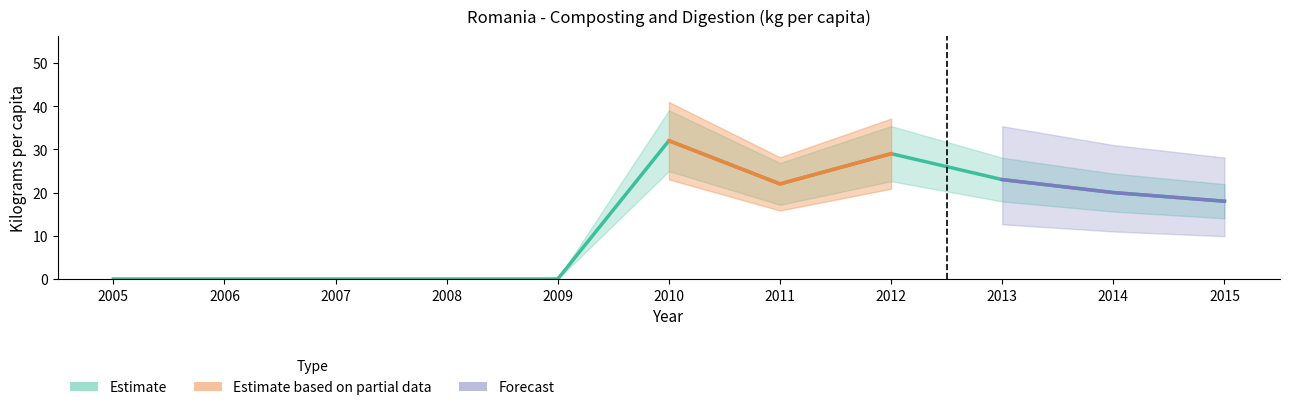

What is the difference between the second highest and minimum values?

29